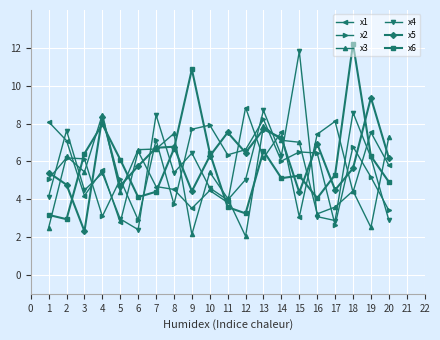

How many data points in x5 are above 6?

11